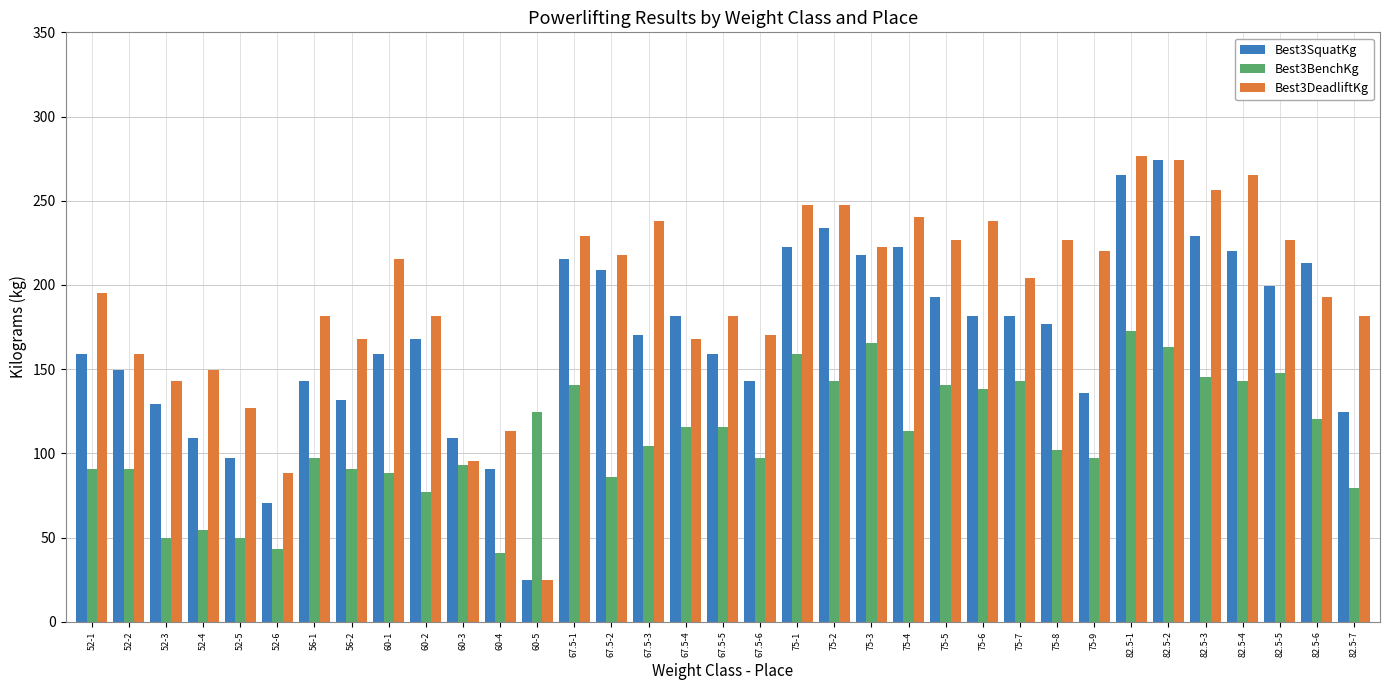

List the series in order of their overall mean, lowest first.

Best3BenchKg, Best3SquatKg, Best3DeadliftKg